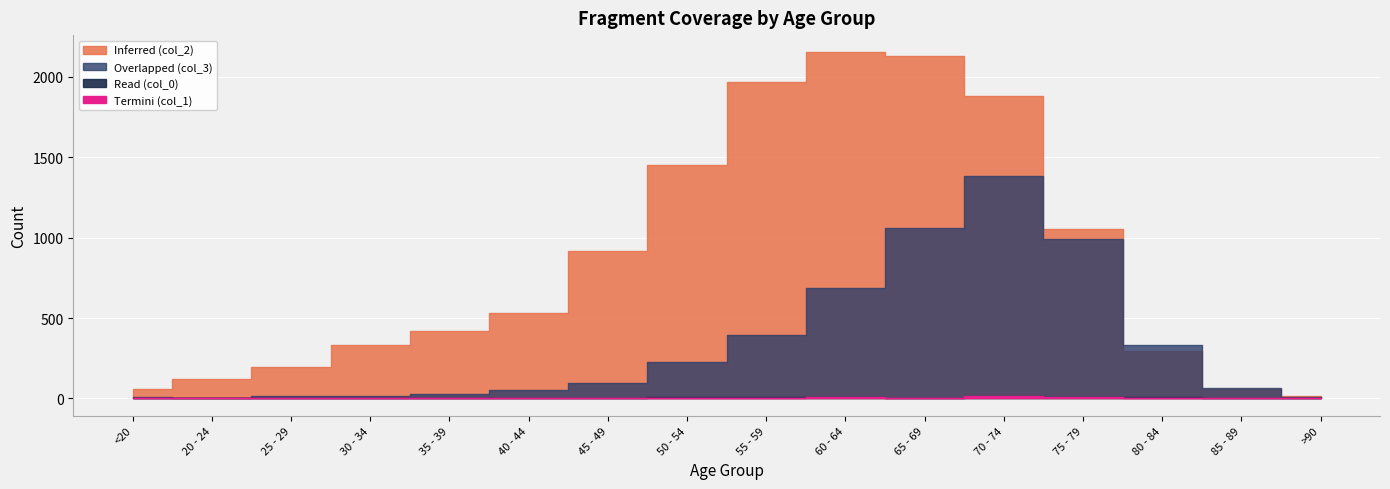

Reading right to left, extract all data points from this chart.

Inferred (col_2): >90=15	85 - 89=62	80 - 84=296	75 - 79=1053	70 - 74=1882	65 - 69=2130	60 - 64=2151	55 - 59=1965	50 - 54=1450	45 - 49=915	40 - 44=530	35 - 39=420	30 - 34=333	25 - 29=196	20 - 24=121	<20=62
Overlapped (col_3): >90=9	85 - 89=64	80 - 84=333	75 - 79=993	70 - 74=1381	65 - 69=1057	60 - 64=689	55 - 59=392	50 - 54=227	45 - 49=97	40 - 44=53	35 - 39=26	30 - 34=14	25 - 29=13	20 - 24=2	<20=7
Read (col_0): >90=0	85 - 89=3	80 - 84=7	75 - 79=10	70 - 74=13	65 - 69=6	60 - 64=11	55 - 59=8	50 - 54=9	45 - 49=2	40 - 44=0	35 - 39=2	30 - 34=0	25 - 29=0	20 - 24=1	<20=0
Termini (col_1): >90=0	85 - 89=1	80 - 84=4	75 - 79=12	70 - 74=14	65 - 69=6	60 - 64=8	55 - 59=6	50 - 54=3	45 - 49=1	40 - 44=1	35 - 39=1	30 - 34=2	25 - 29=0	20 - 24=0	<20=1